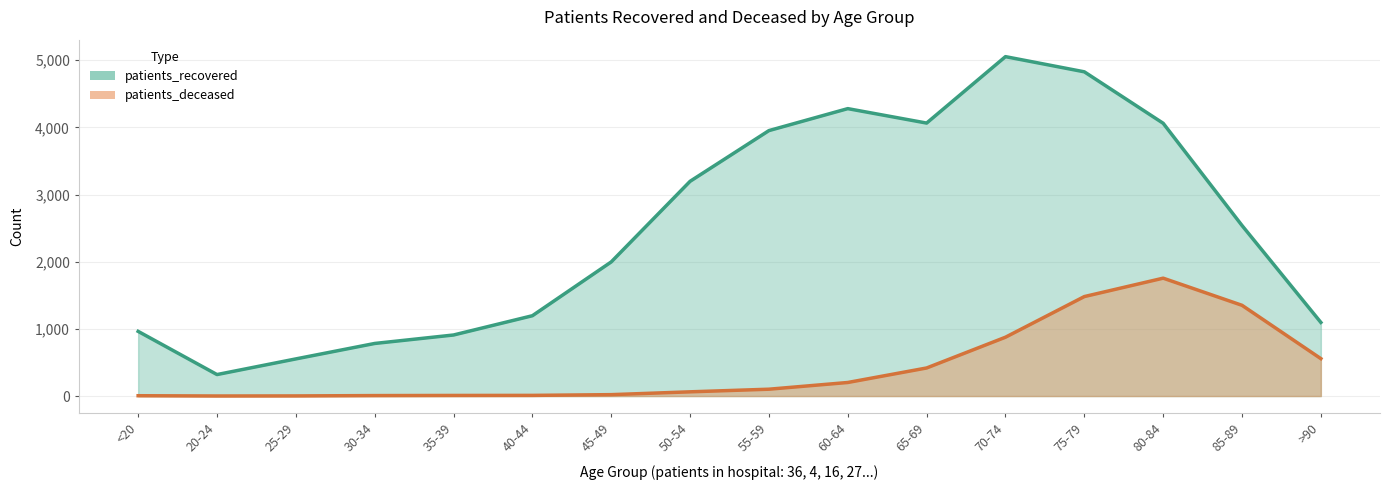

True or false: patients_deceased and patients_recovered cross at least once.

False